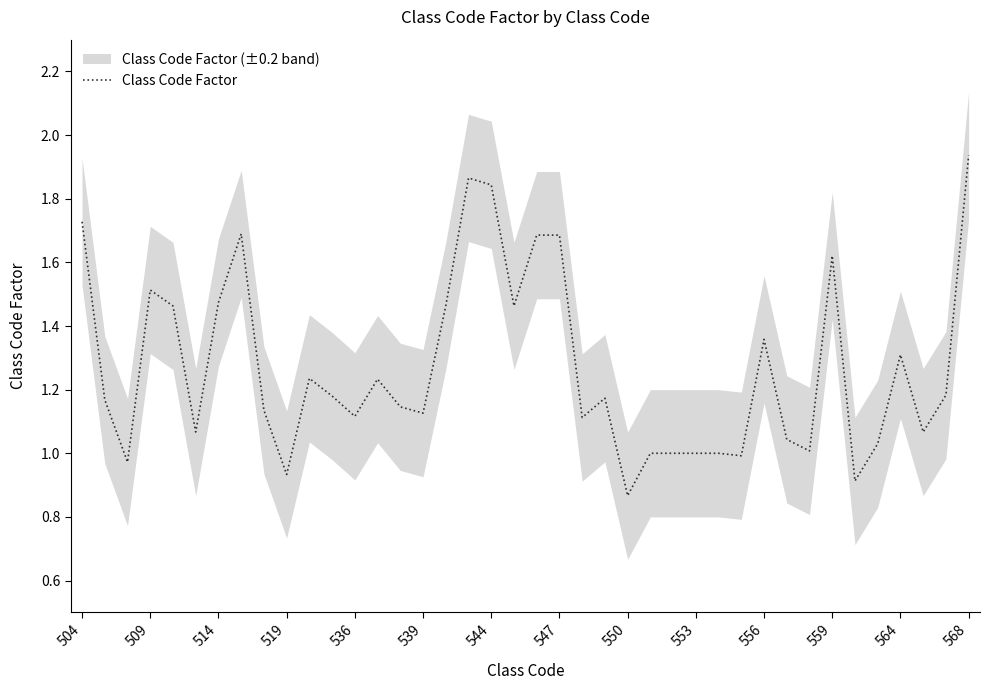

At which label does Class Code Factor reach its minimum?

550